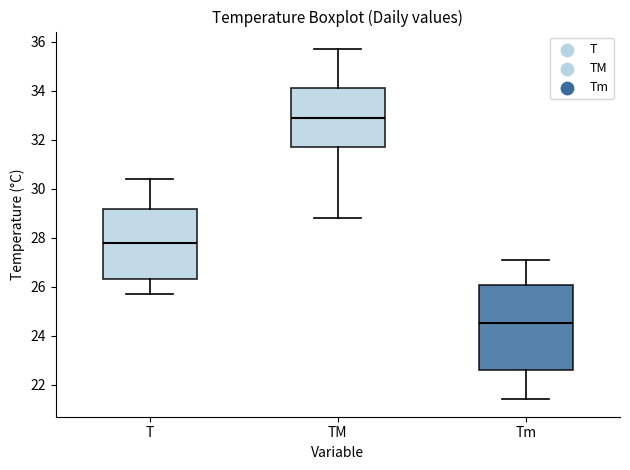

Which box is the tallest, from its lower edge to its upper edge?

Tm